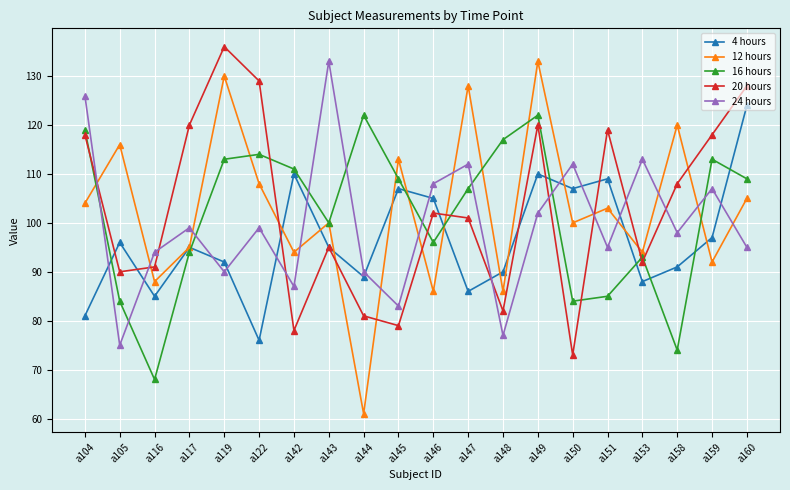

What is the difference between the highest and lowest values at a146?

22